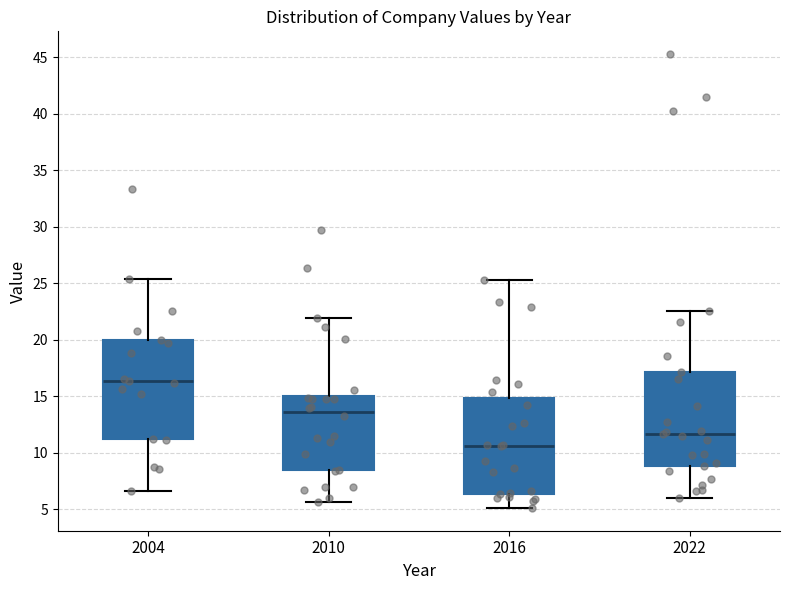

Reading left to right, read every box against the y-axis: the position of its median line, the range the box covers, and the ends of its whiskers. The values are not printed on the chart, so give them approximately, as read against the axis.

2004: median 16.5, box 11.0 to 20.0, whiskers 6.5 to 25.5
2010: median 13.5, box 8.5 to 15.0, whiskers 5.5 to 22.0
2016: median 10.5, box 6.5 to 15.0, whiskers 5.0 to 25.5
2022: median 11.5, box 9.0 to 17.0, whiskers 6.0 to 22.5